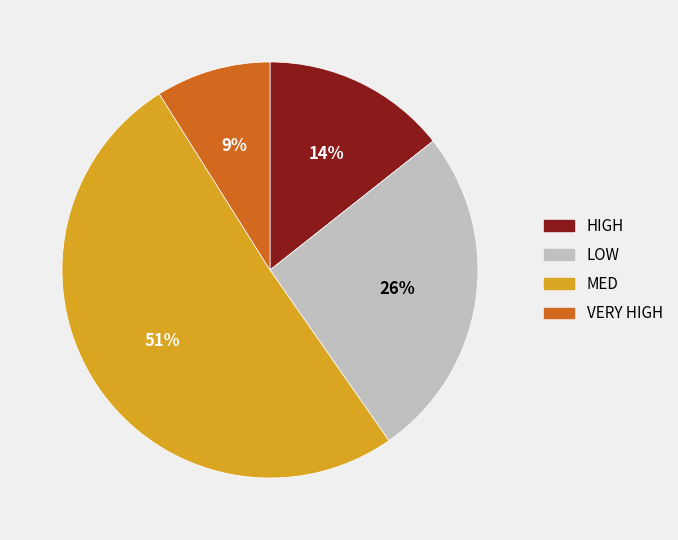

Which slice is the largest?

MED